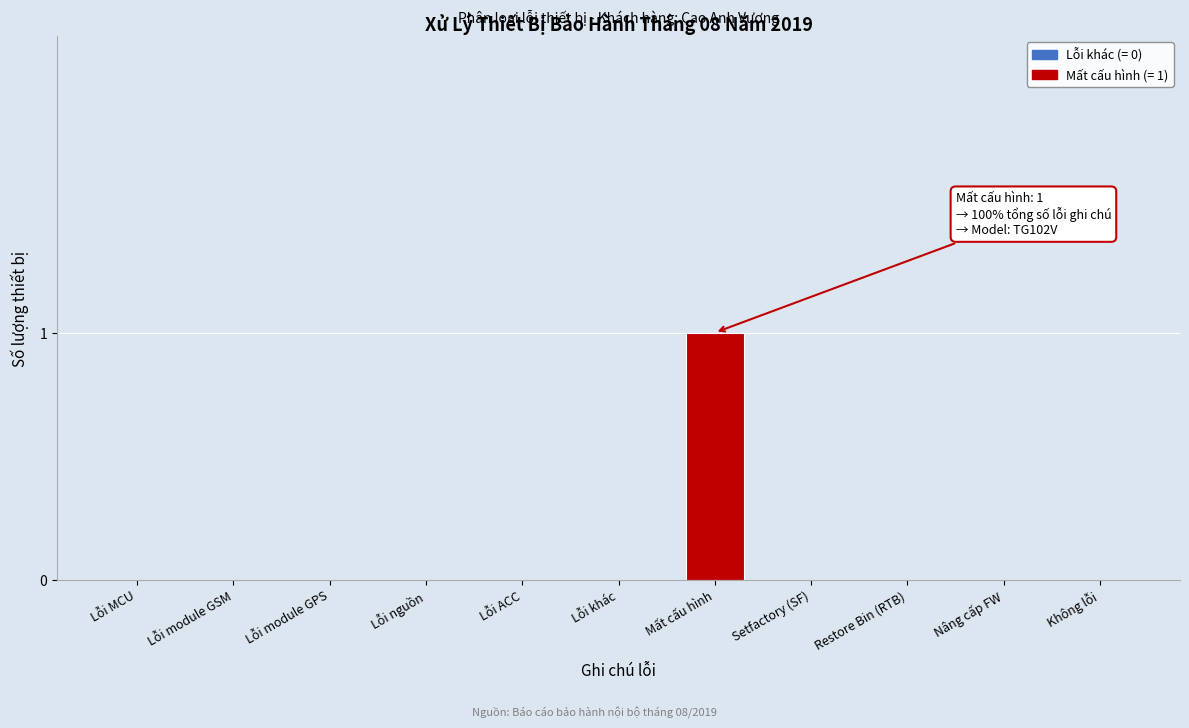

Reading left to right, transcribe all the data shown in this chart.

Lỗi MCU=0	Lỗi module GSM=0	Lỗi module GPS=0	Lỗi nguồn=0	Lỗi ACC=0	Lỗi khác=0	Mất cấu hình=1	Setfactory (SF)=0	Restore Bin (RTB)=0	Nâng cấp FW=0	Không lỗi=0